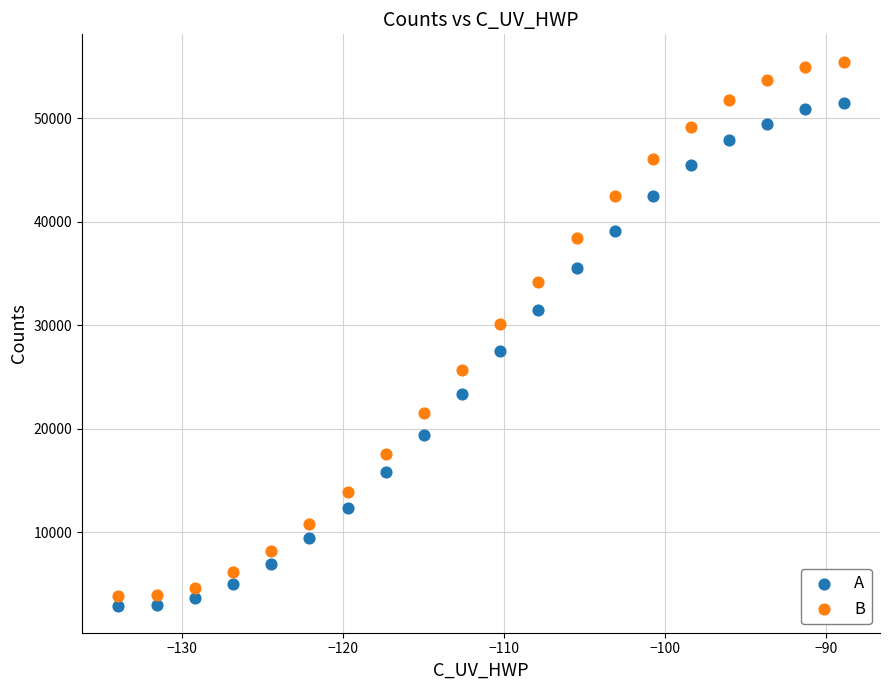

Which series reaches the maximum Y coordinate?

B